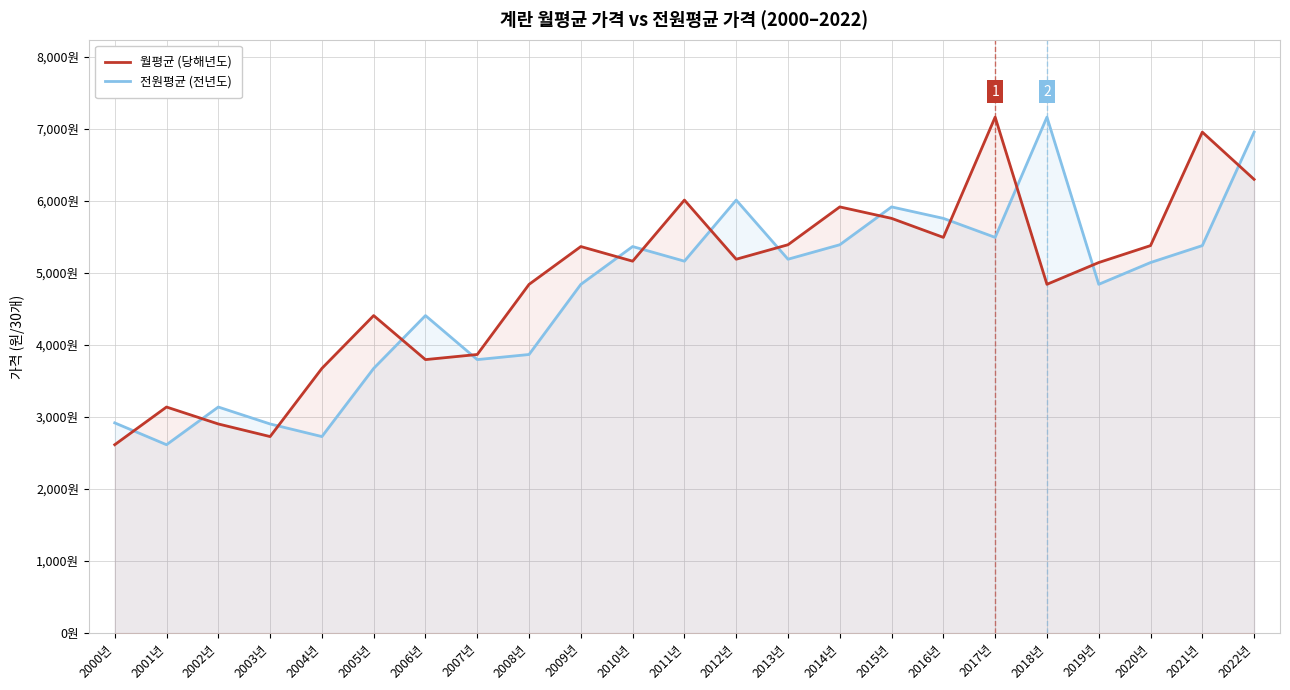

The 월평균 (당해년도) series shows 4407 at 2005년. True or false?

True